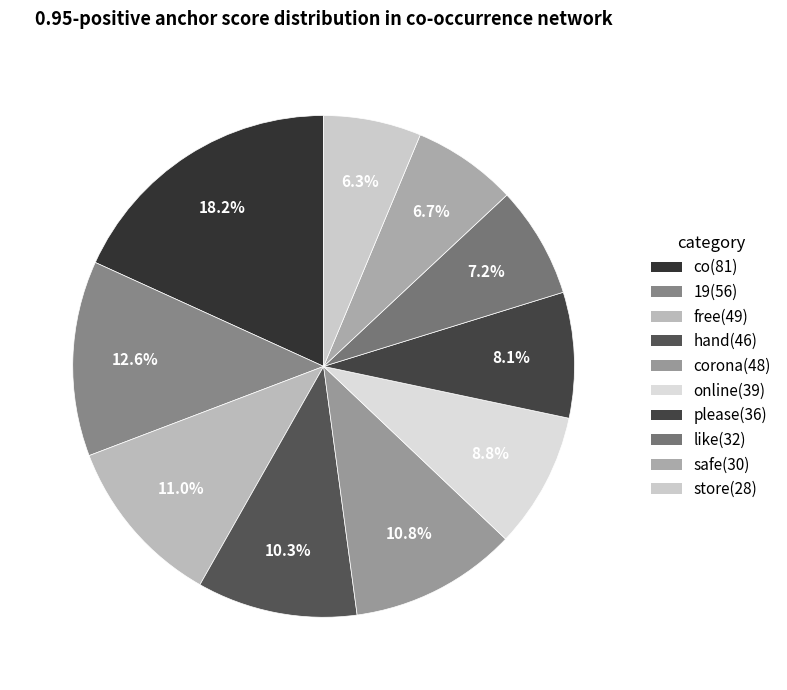

What is the smallest slice in the pie chart?

store